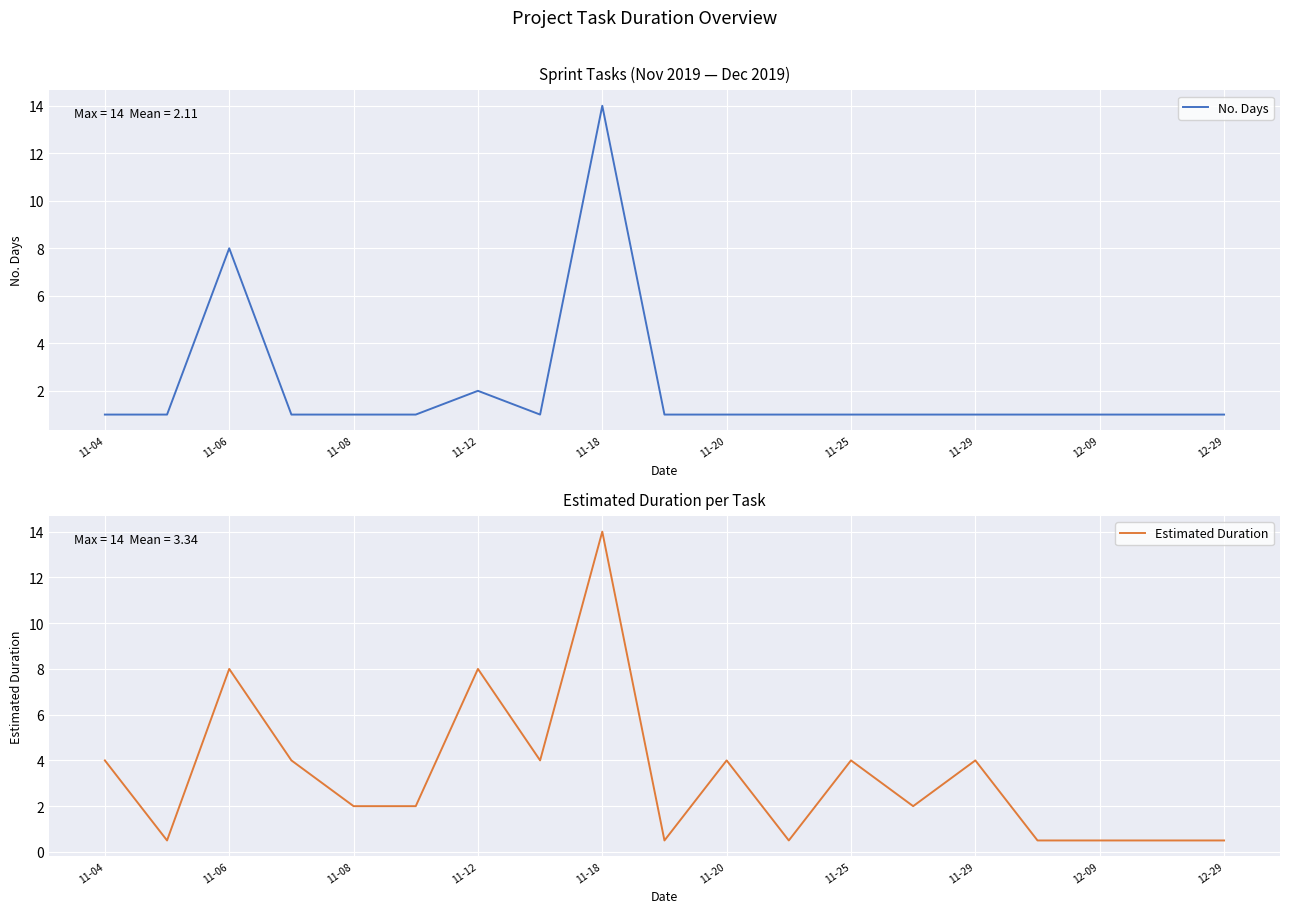

In No. Days, how many points are higher than both neighbors (excluding endpoints)?

3